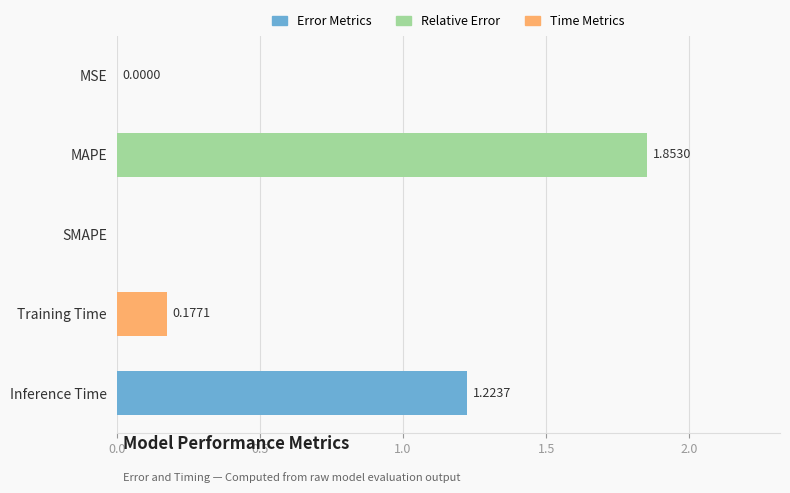

Which has a higher value, MAPE or Inference Time?

MAPE